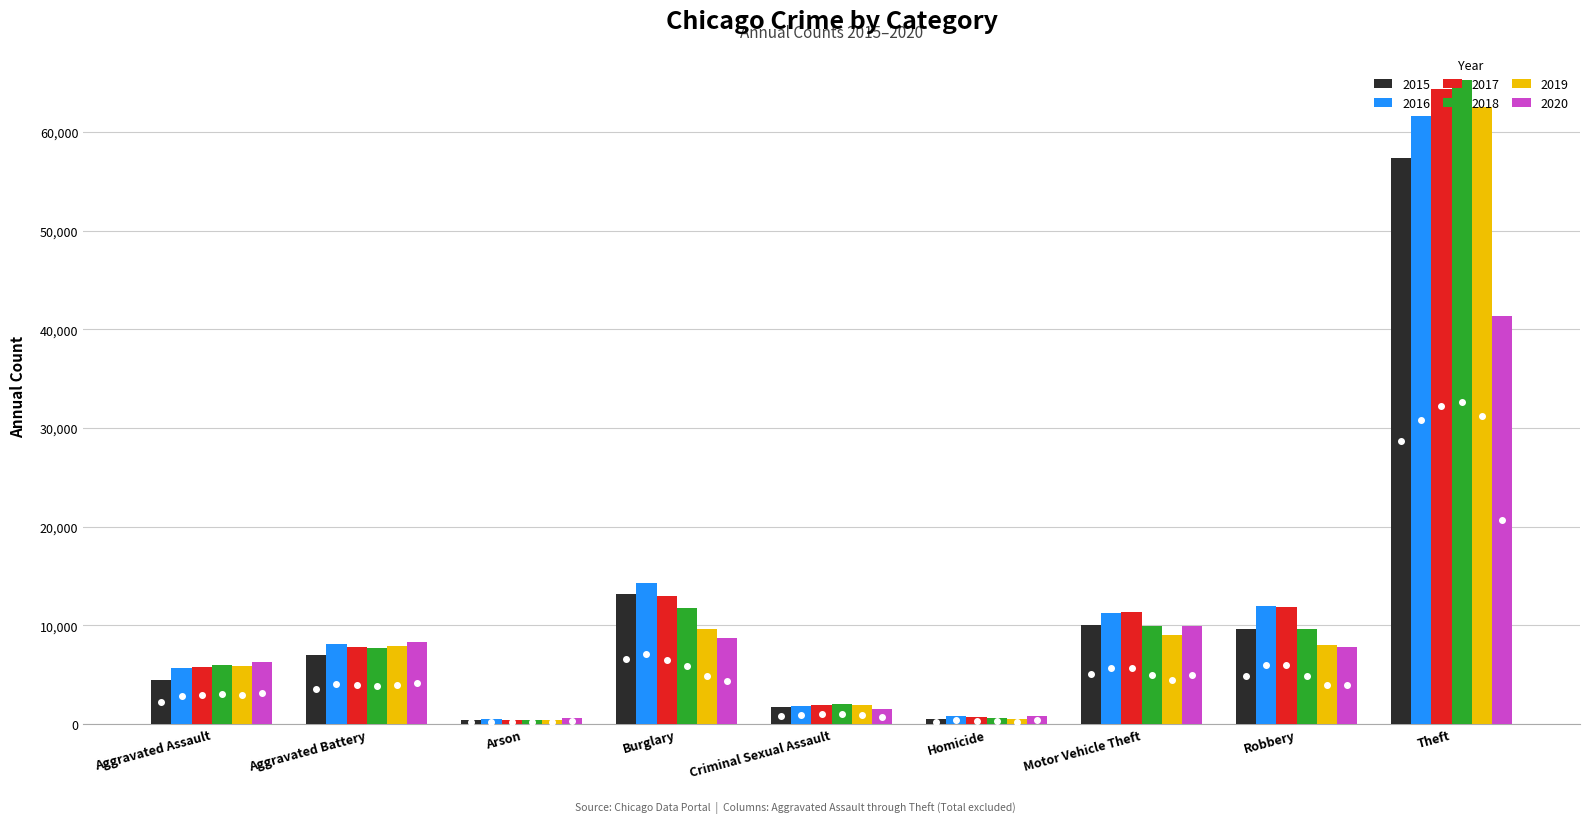

Are the bars grouped side by side (vs. stacked)?

Yes